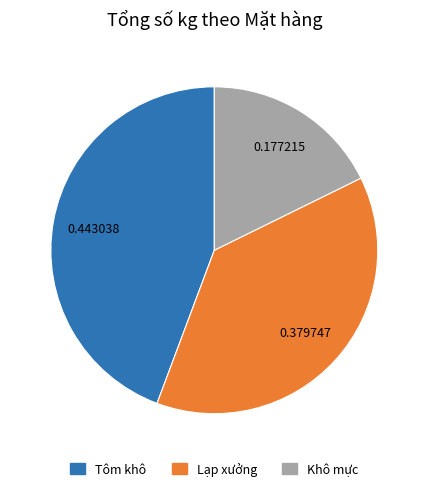

Do Khô mực and Lạp xưởng together represent more than half of the pie?

Yes